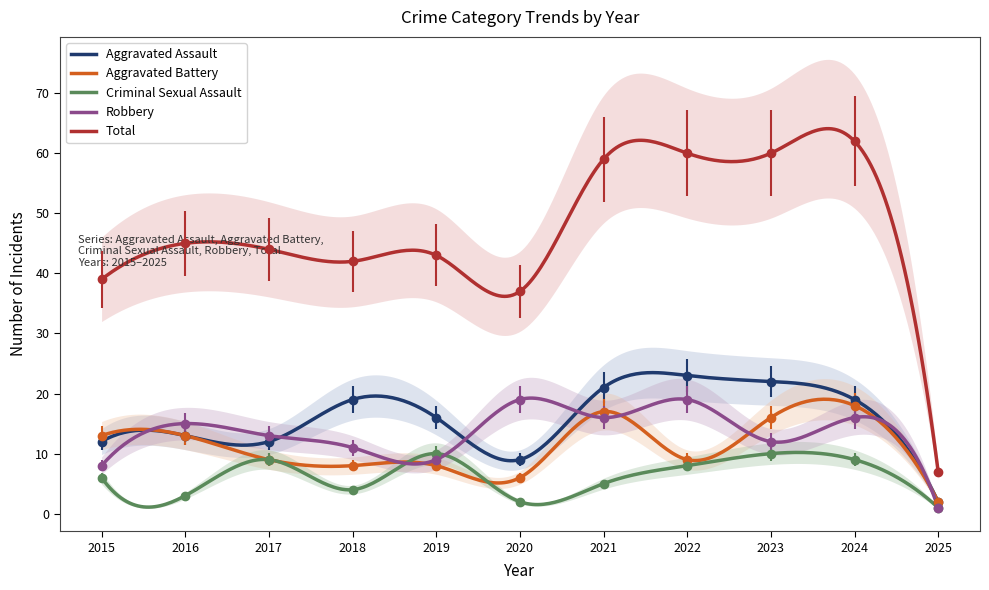

What is the value of the Robbery point at the 5th from the left?

9